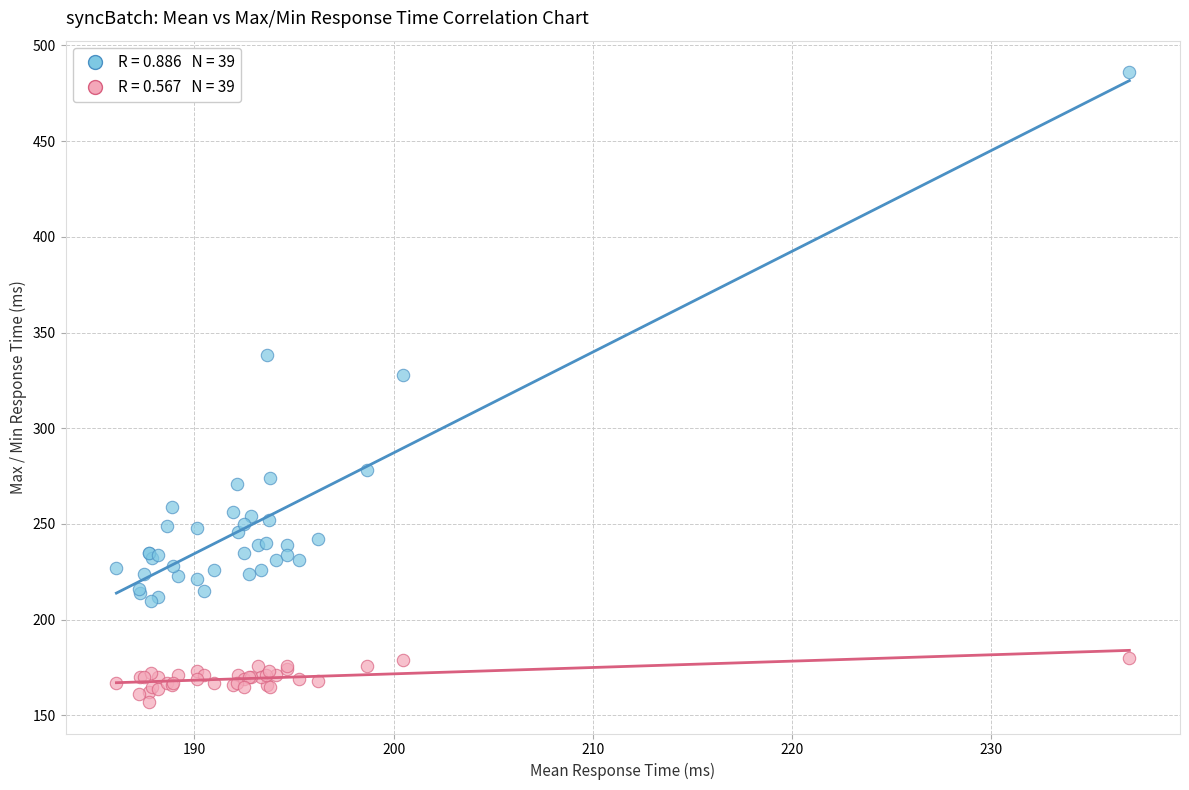

Across all series, what Y value is closest to 321?

328